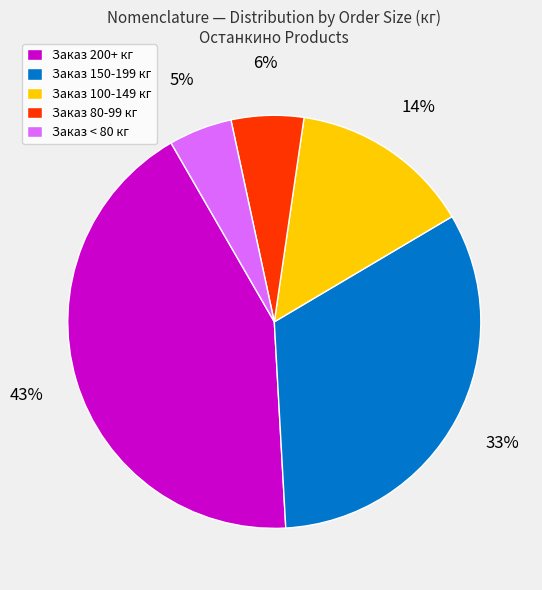

Does Заказ 200+ кг represent more than half of the total?

No